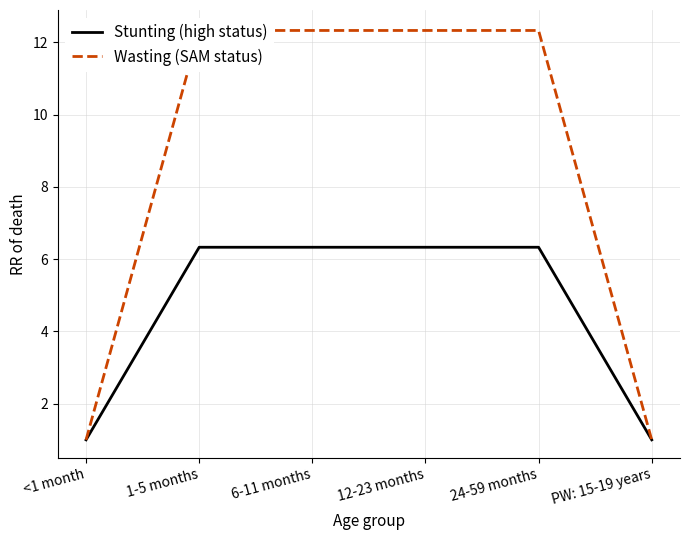

What is the total value across all series at PW: 15-19 years?

2.0